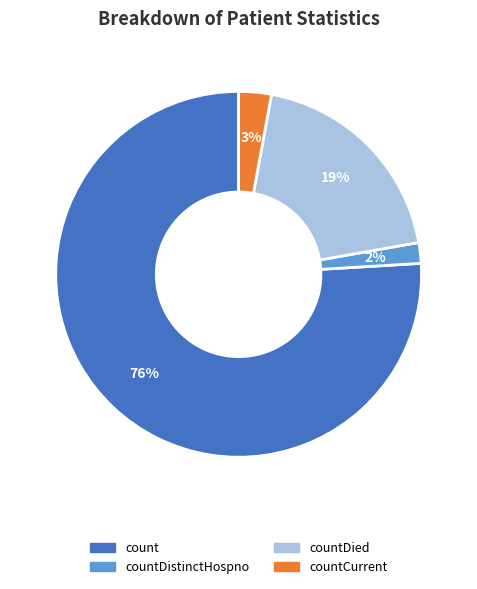

To the nearest percent, what is the average slice percentage?

25%